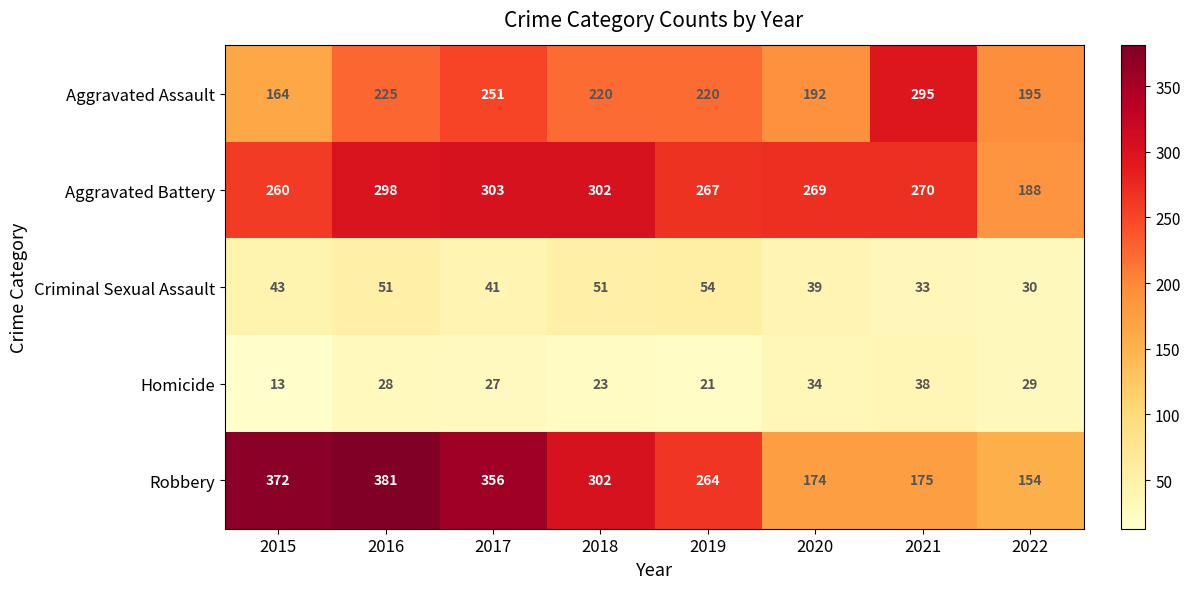

True or false: Aggravated Battery has a value of 188 at 2022.

True